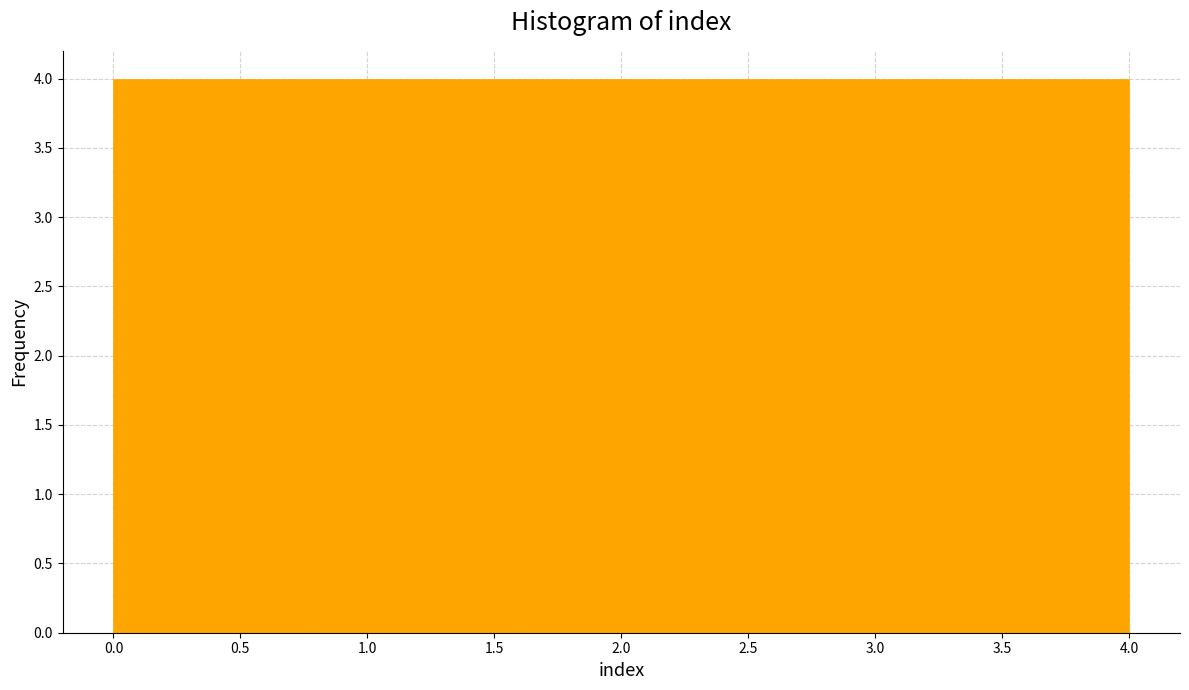

Reading left to right, transcribe this chart: for each bar, give the range it covers on the x-axis and its height. The values are not printed on the chart, so give them approximately, as read against the axis.

0.0 to 0.8: 4
0.8 to 1.6: 4
1.6 to 2.4: 4
2.4 to 3.2: 4
3.2 to 4.0: 4